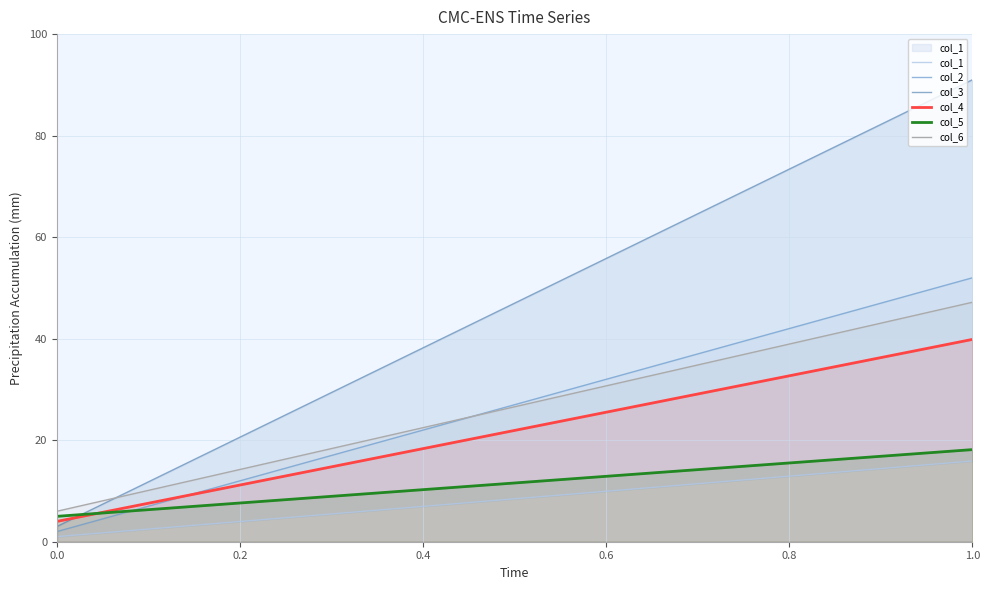

Does the chart display data point markers on the line(s)?

No